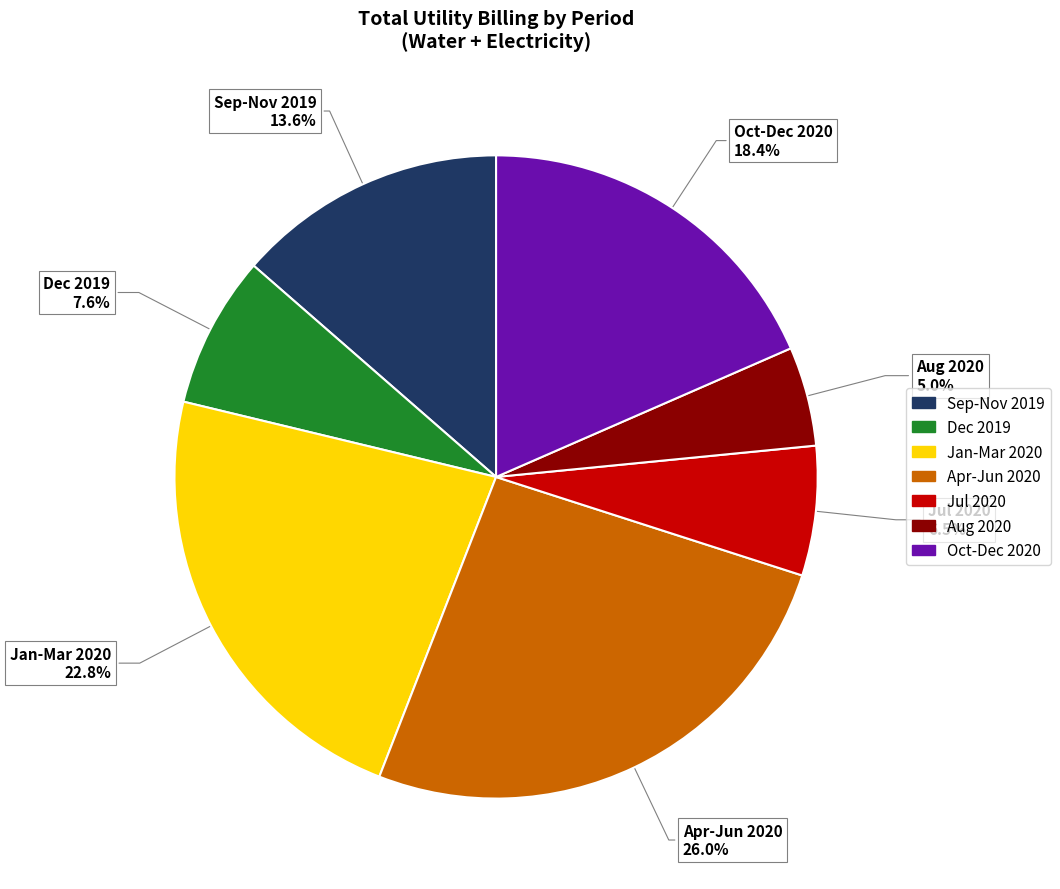

Does any single category account for the majority?

No